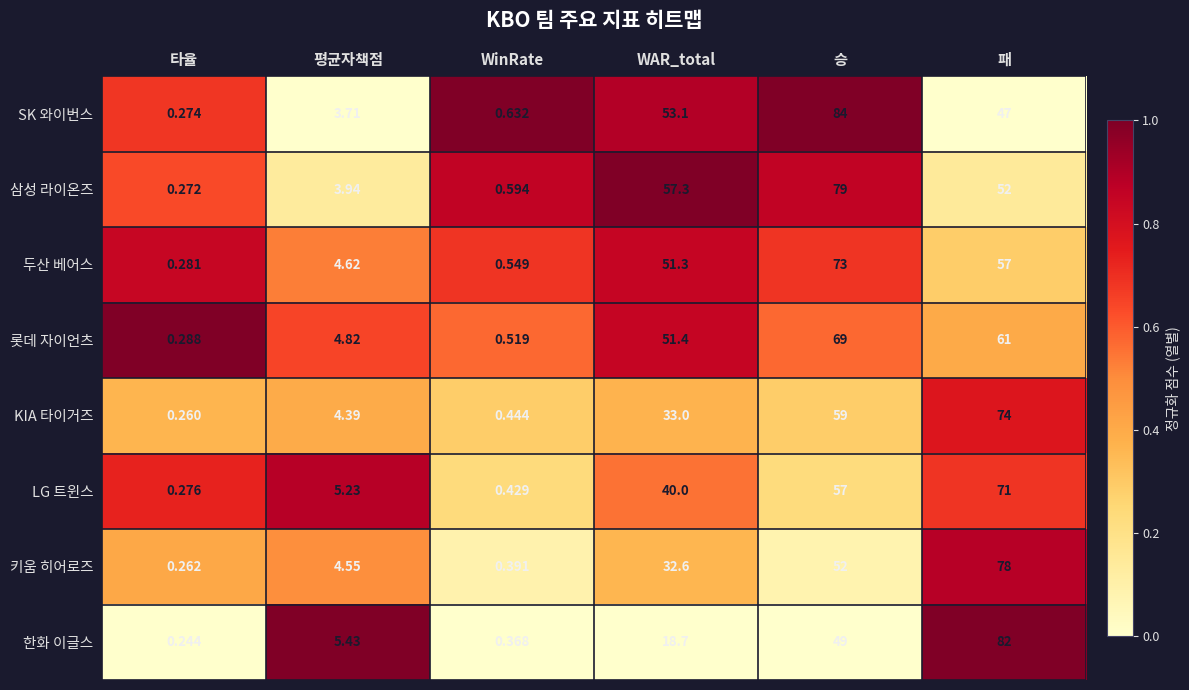

Where does the SK 와이번스 series first go above 47?

WAR_total